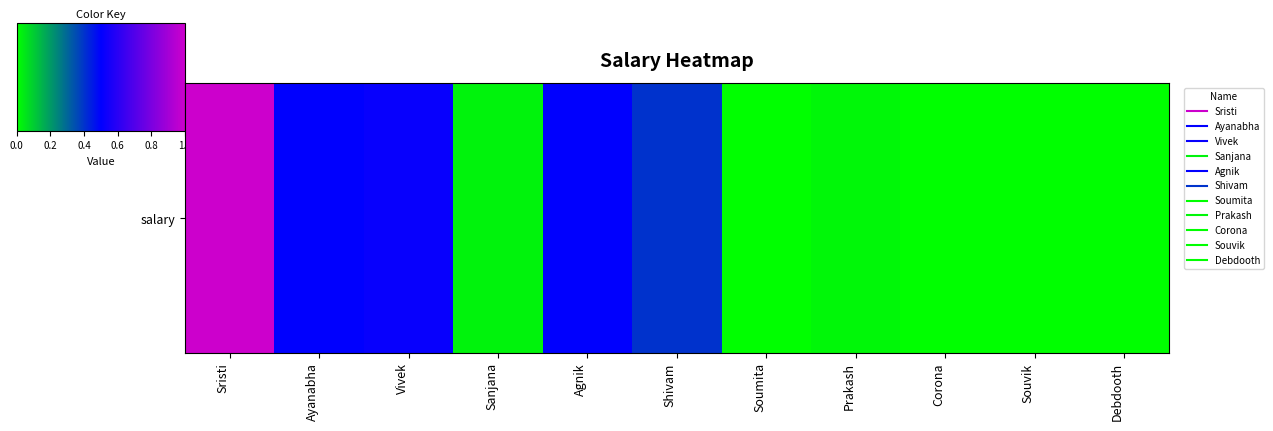

What is the change in value from Vivek to Shivam?

-0.1